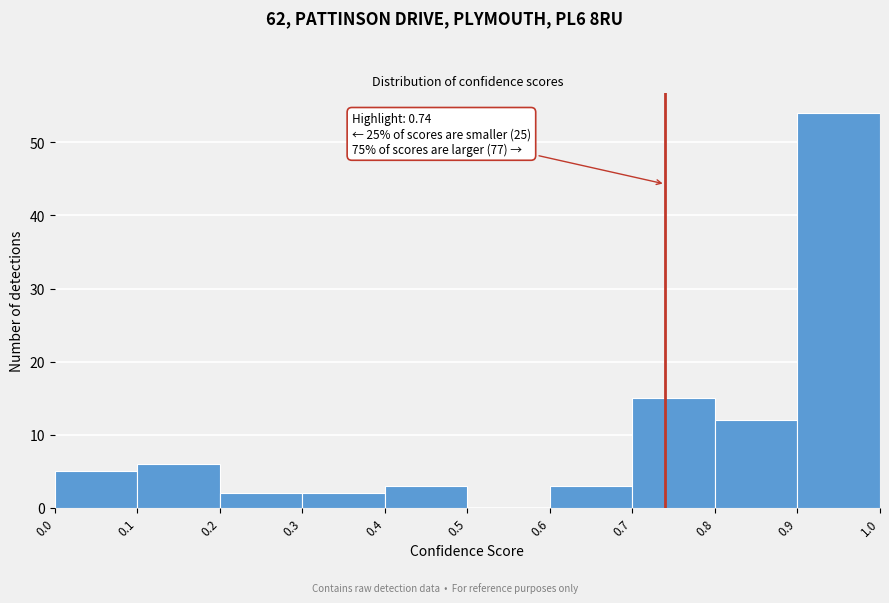

Which range on the x-axis has the tallest bar?

0.9 to 1.0